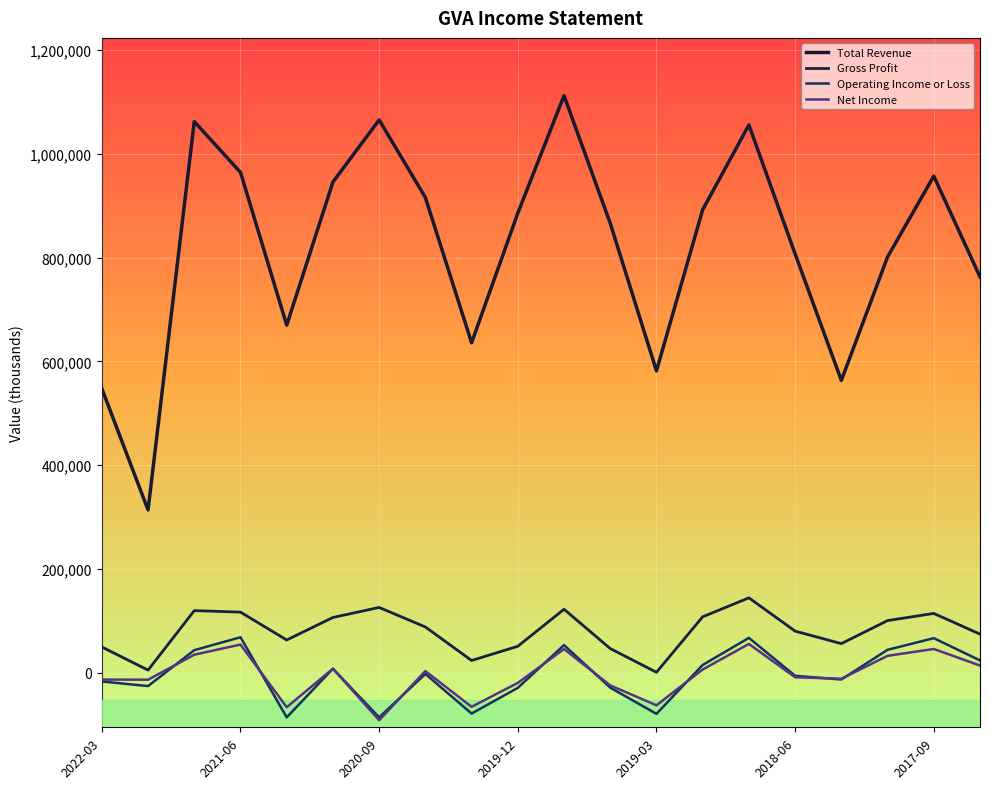

Does the chart display data point markers on the line(s)?

No